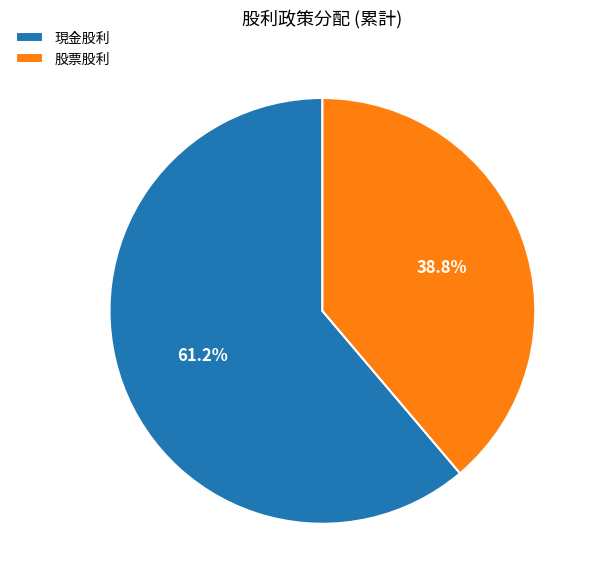

What is the ratio of the value at 現金股利 to the value at 股票股利?

1.6